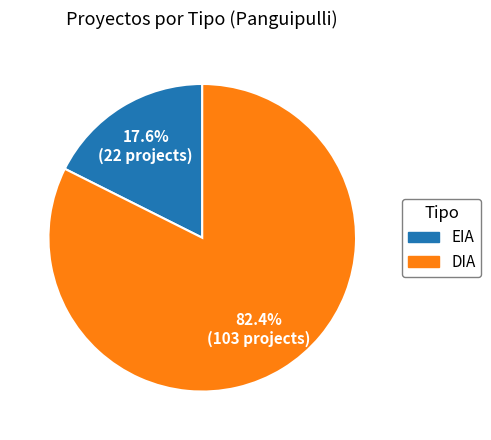

To the nearest percent, what is the difference between the largest and smallest slice percentages?

65%